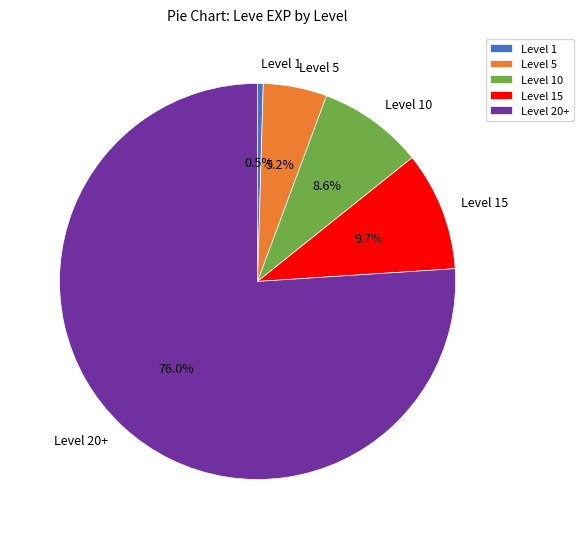

Which category has the biggest portion of the pie?

Level 20+